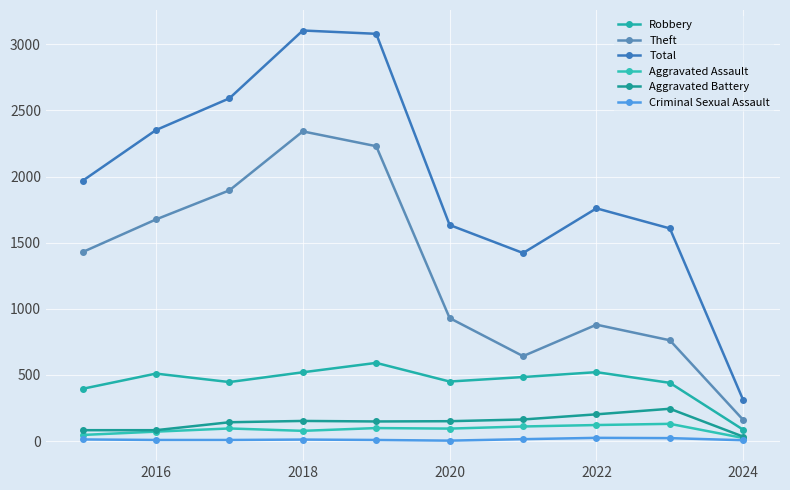

True or false: Aggravated Assault and Criminal Sexual Assault intersect in this chart.

False